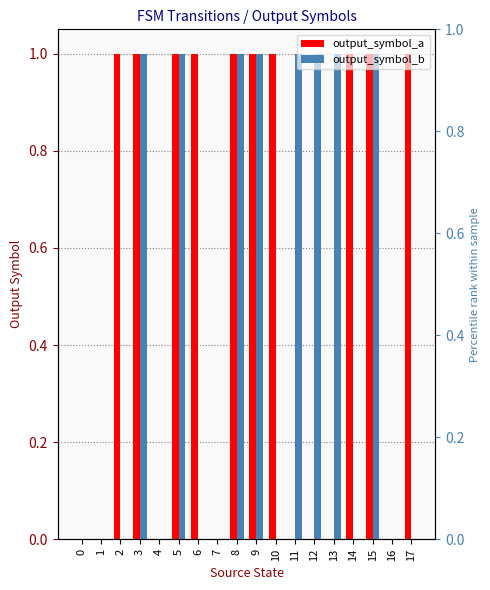

True or false: output_symbol_b has a value of 0 at 6.

False